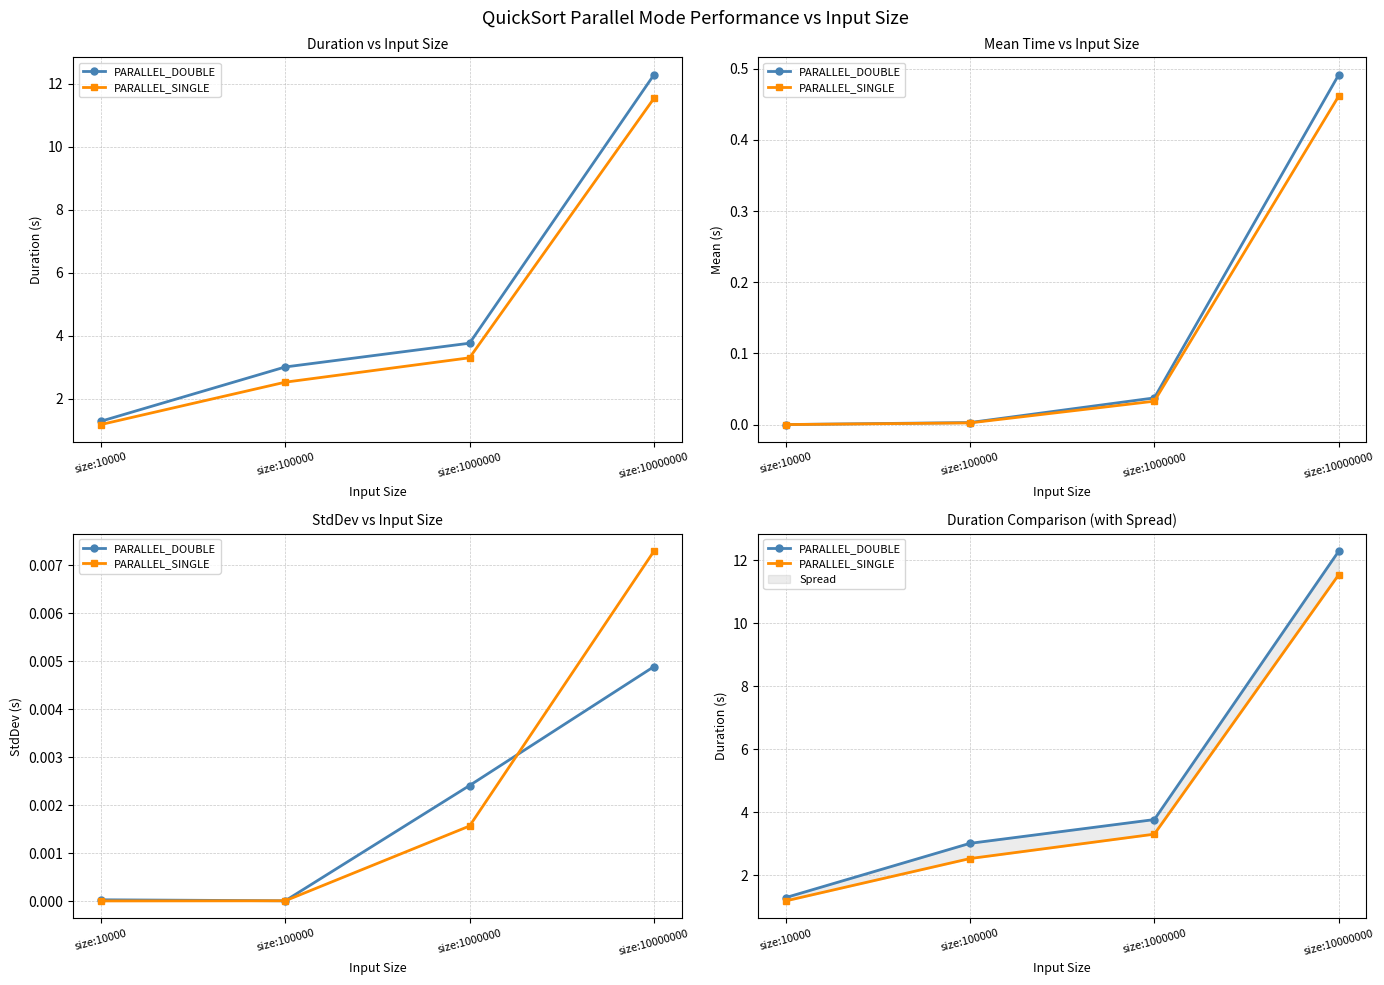

At which label does PARALLEL_DOUBLE reach its peak?

size:10000000